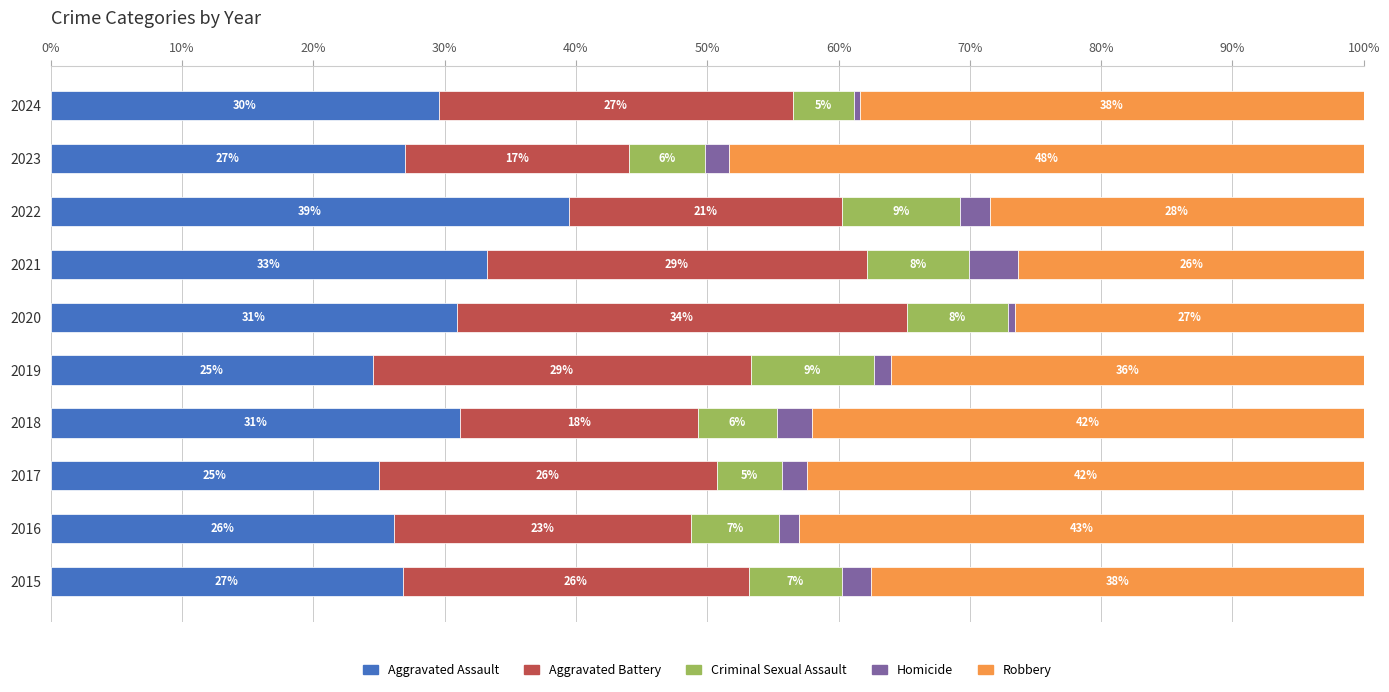

What is the minimum value for Aggravated Assault?

24.5